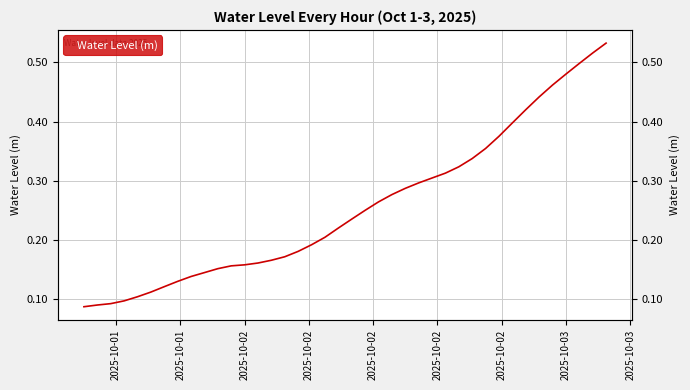

Reading right to left, transcribe all the data shown in this chart.

0.5	0.5	0.5	0.5	0.5	0.4	0.4	0.4	0.4	0.4	0.3	0.3	0.3	0.3	0.3	0.3	0.3	0.3	0.2	0.2	0.2	0.2	0.2	0.2	0.2	0.2	0.2	0.2	0.2	0.2	0.1	0.1	0.1	0.1	0.1	0.1	0.1	0.1	0.1	0.1